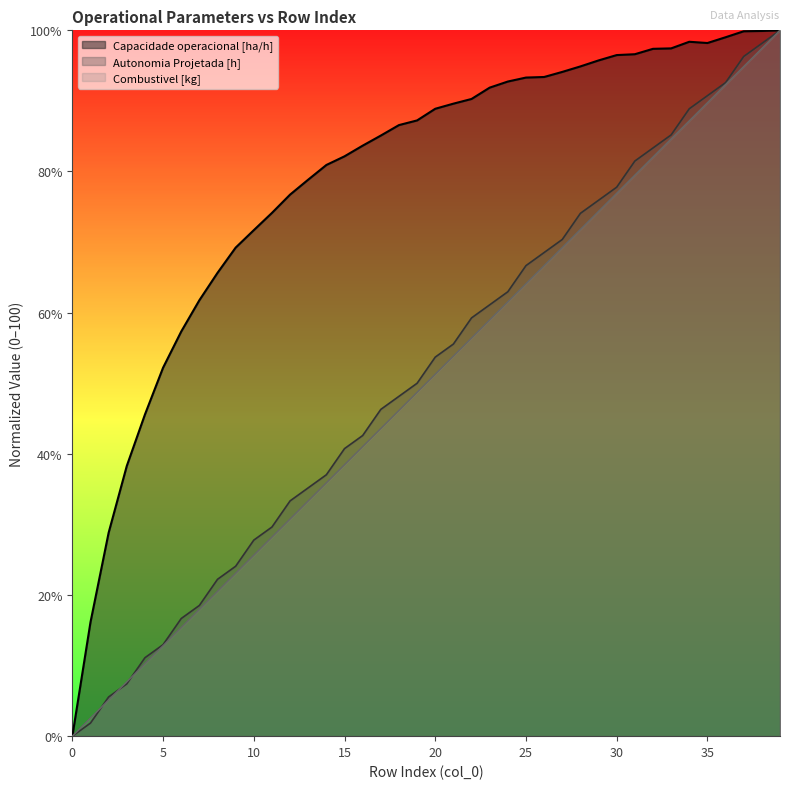

Is it true that Capacidade operacional [ha/h] equals 57.3 at 6?

True